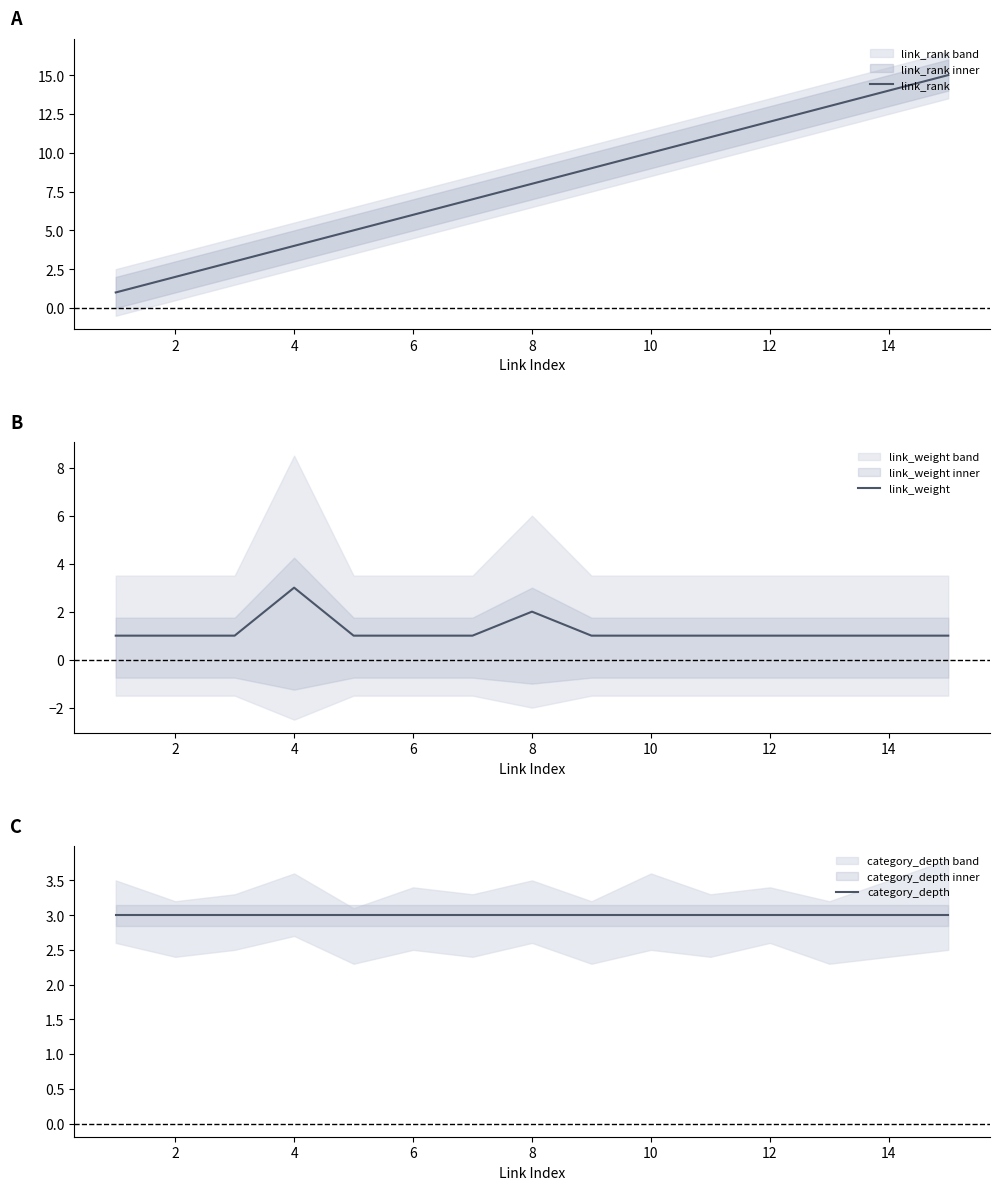

True or false: link_rank has a value of 14 at 10.

False